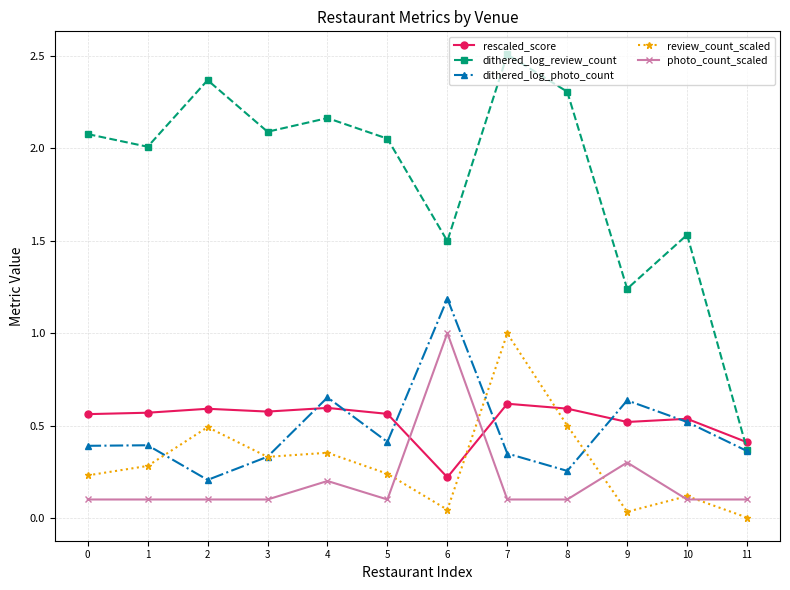

At which category does the chart reach its minimum across all series?

11